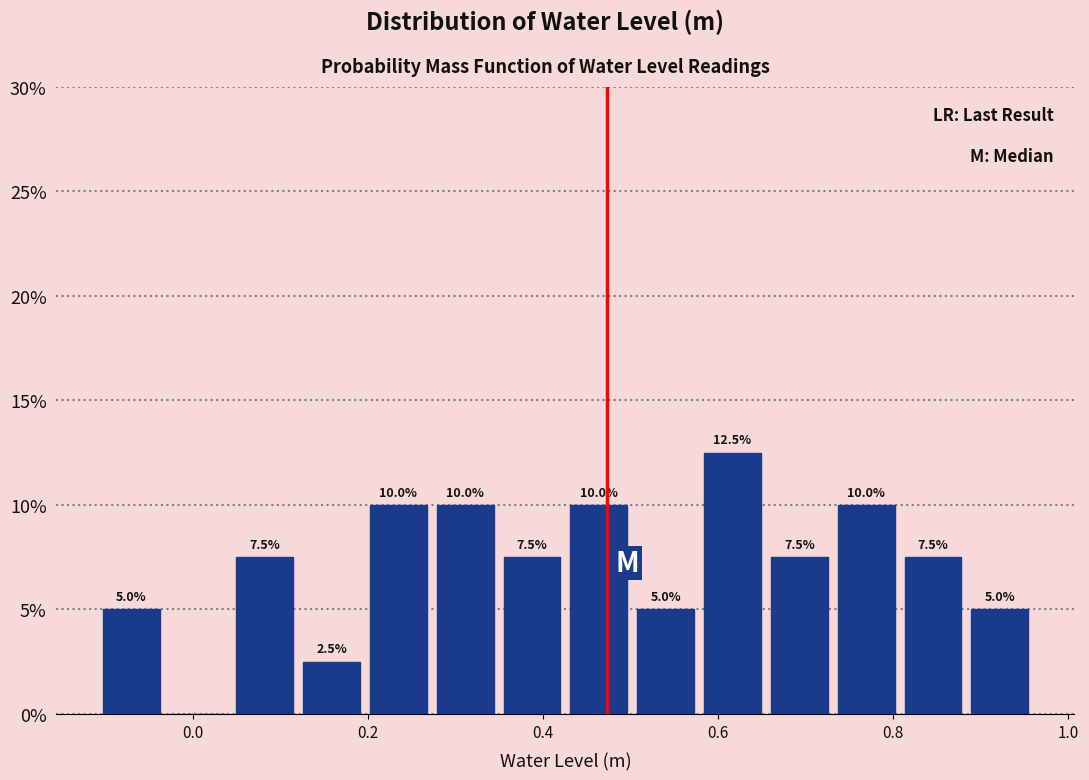

Around what value on the x-axis is the tallest bar? Give the approximate position of its centre, as read against the axis.

0.62